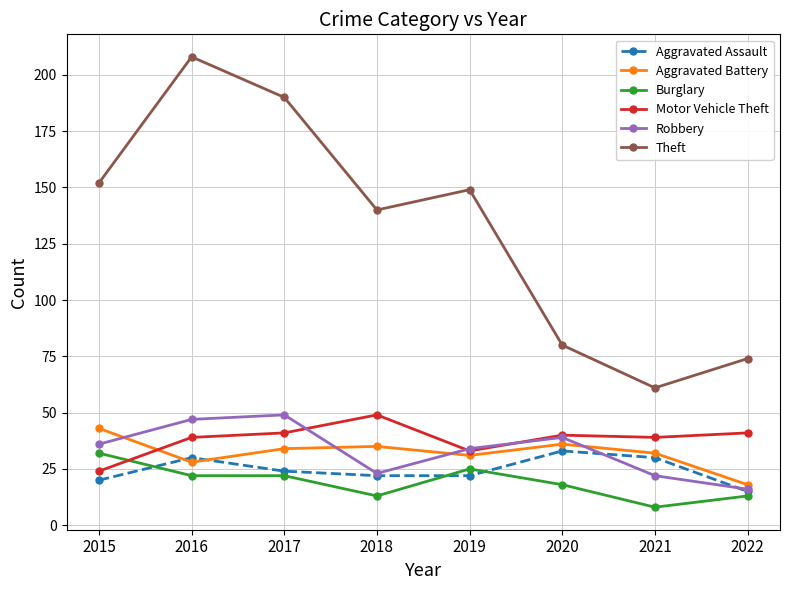

Which series has the widest spread of values?

Theft